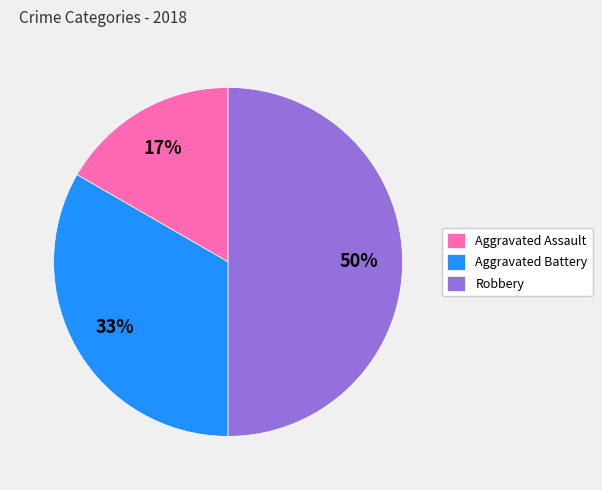

How many segments does this pie chart have?

3